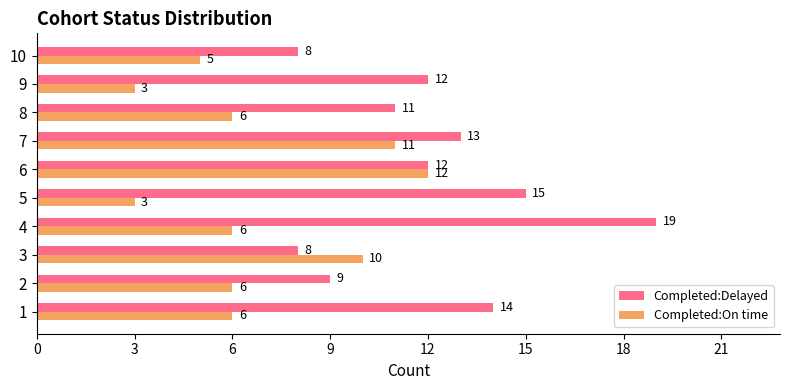

How many categories are shown in the chart?

10